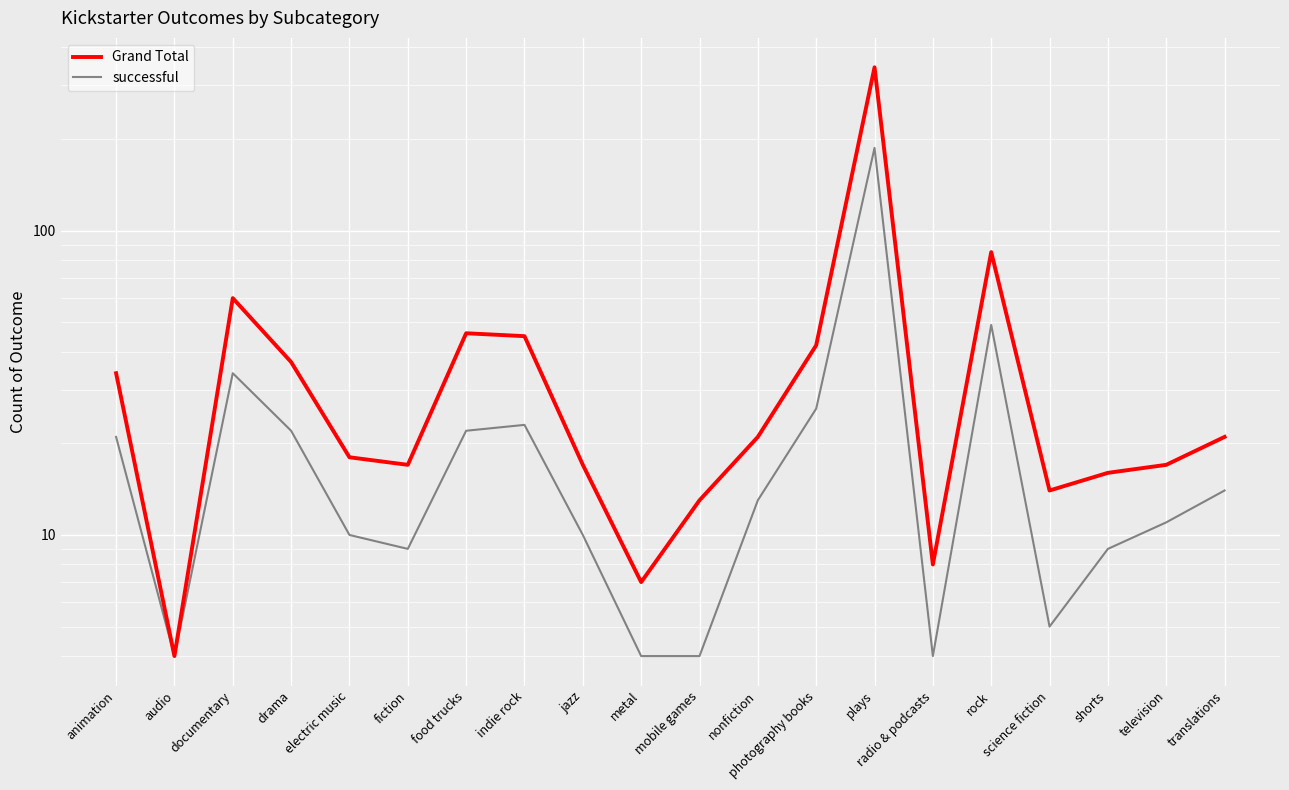

List the series in order of their peak value, lowest first.

successful, Grand Total